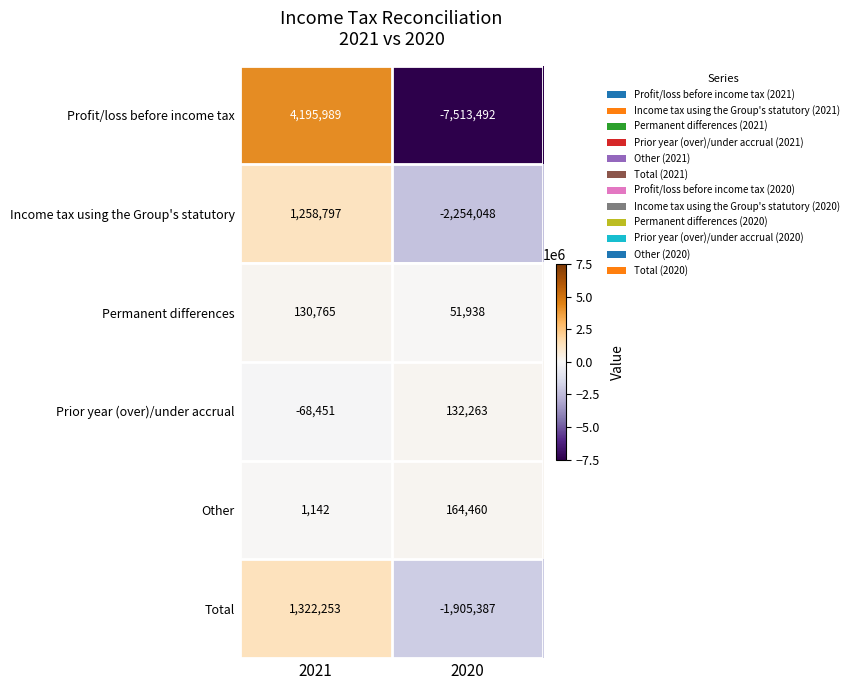

What is the difference between the maximum and minimum values in the Total series?

3227640